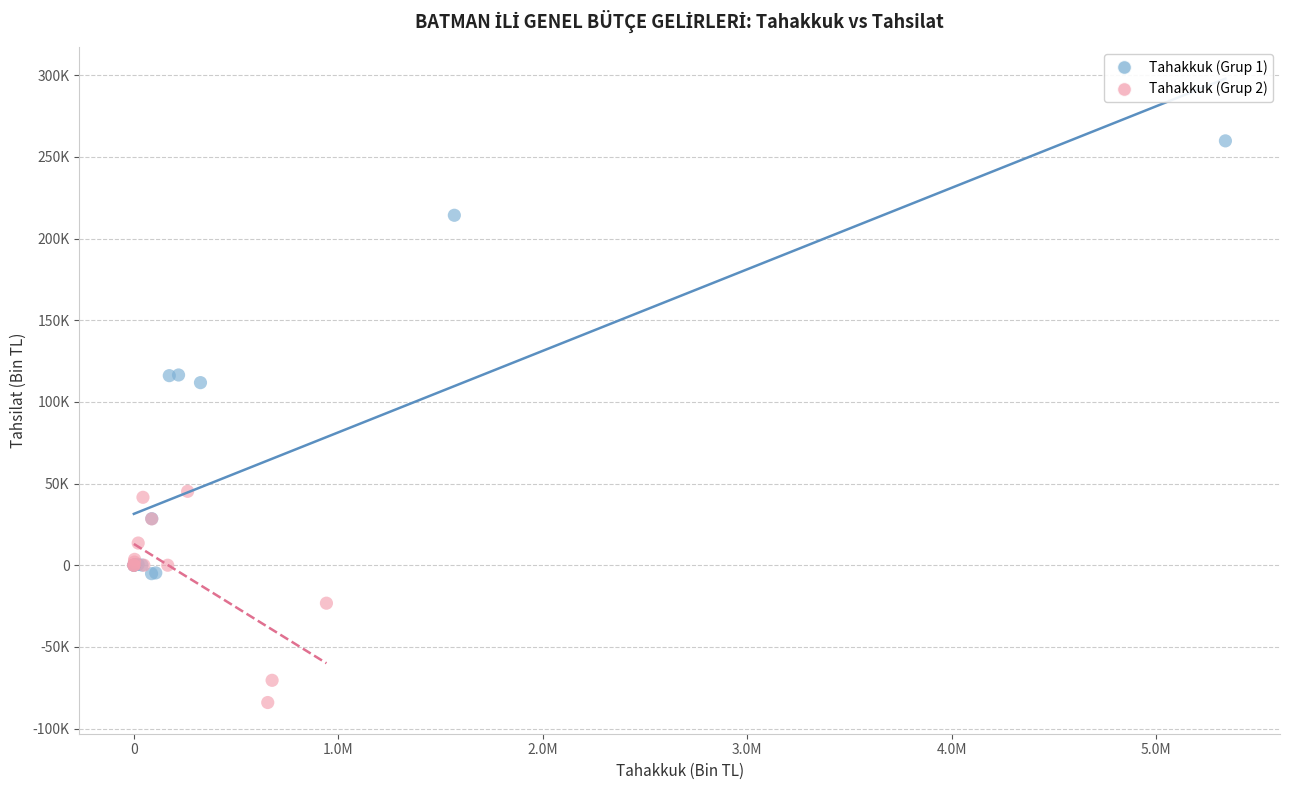

Which series has the widest spread of Y values?

Tahakkuk (Grup 1)